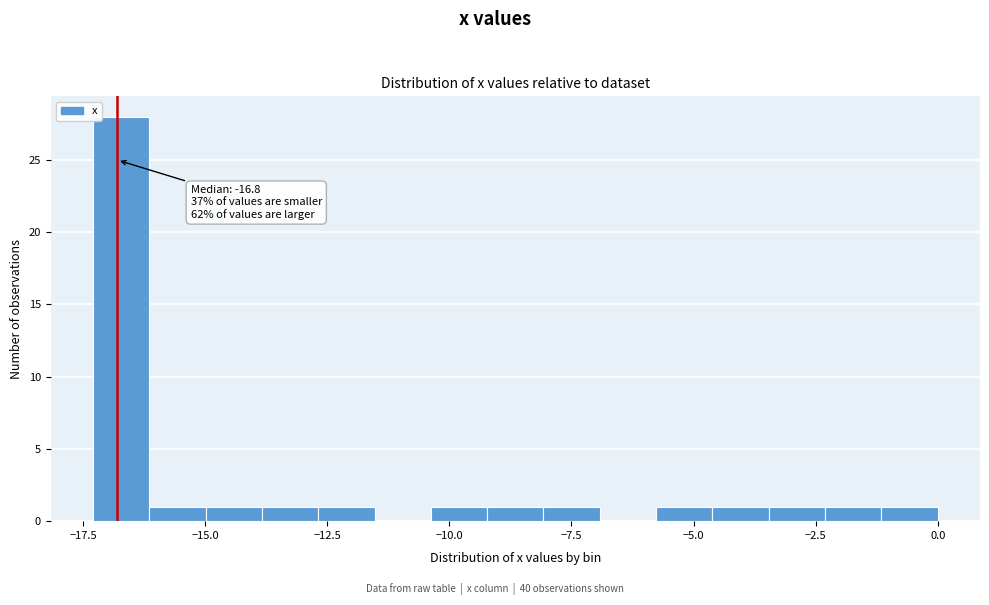

Read against the x-axis, roughly where is the centre of the tallest bar?

-16.5